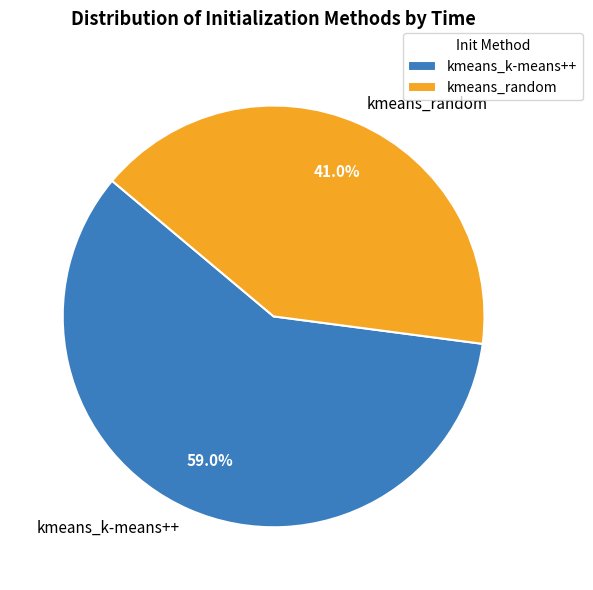

To the nearest percent, what percentage of the pie is kmeans_random?

41%